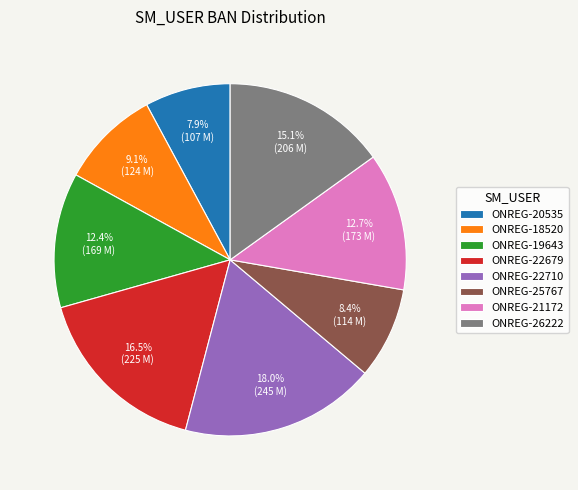

Approximately how many times larger is the value at ONREG-22679 compared to ONREG-22710?

0.9